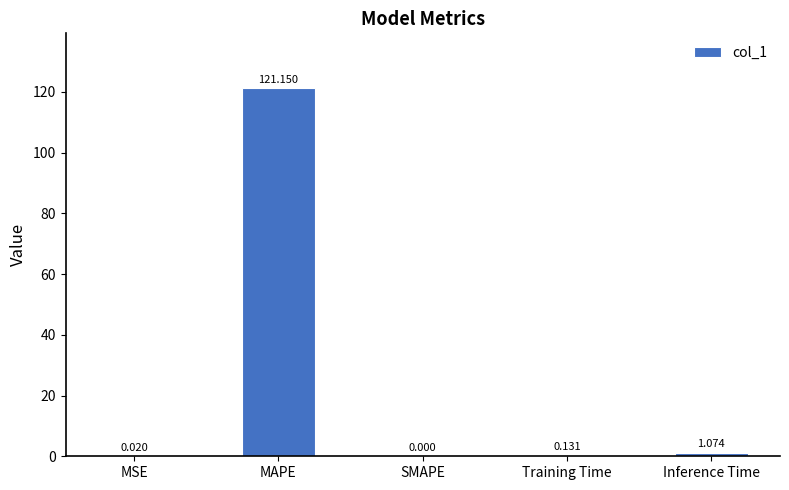

Between MAPE and SMAPE, which is larger?

MAPE